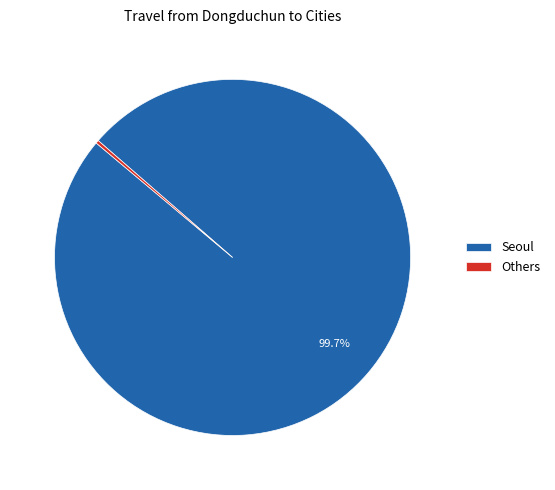

Between Others and Seoul, which is larger?

Seoul